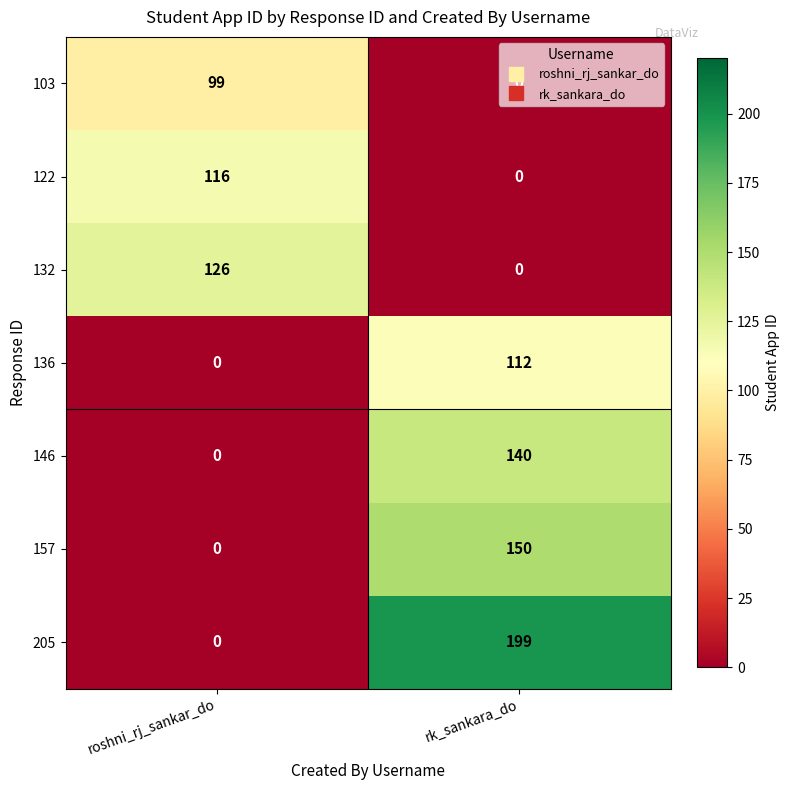

What is the sum of the 146 values at roshni_rj_sankar_do and rk_sankara_do?

140